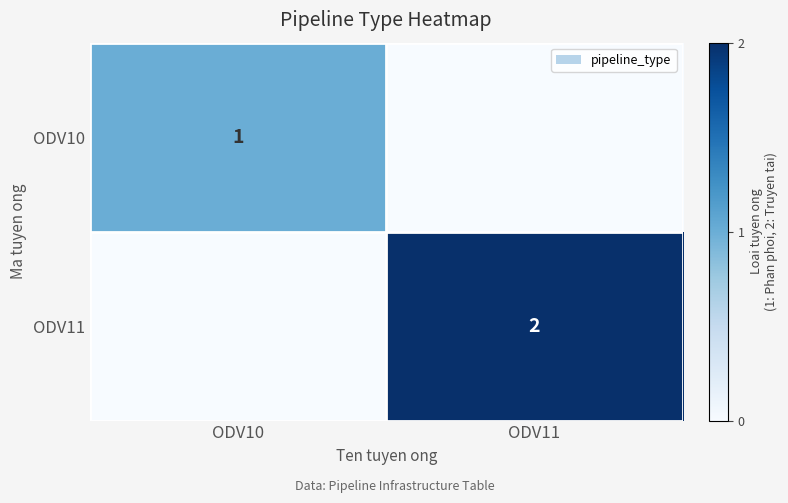

What is the total value across all series at ODV10?

1